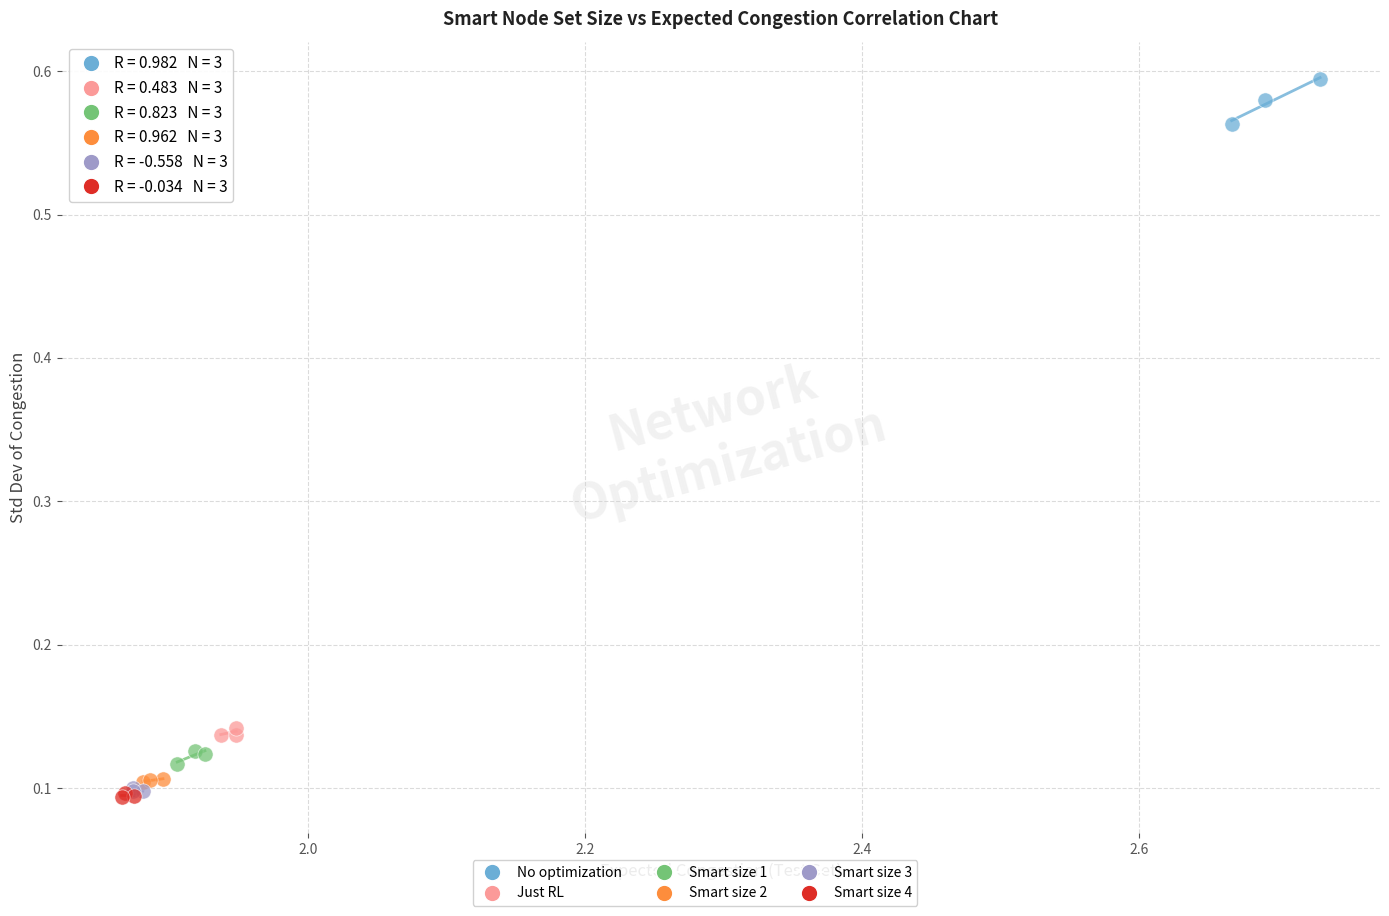

Which series contains the highest Y value?

No optimization